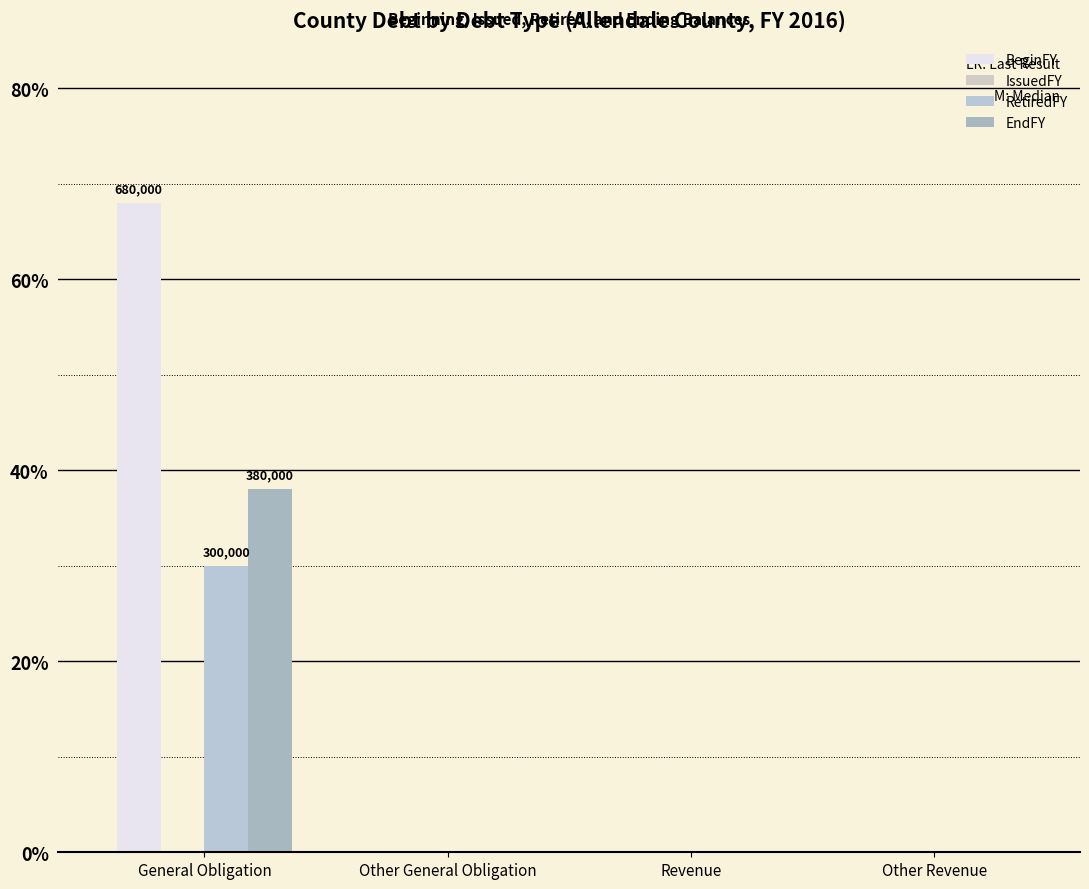

List the labels in order of EndFY value, smallest first.

Other General Obligation, Revenue, Other Revenue, General Obligation